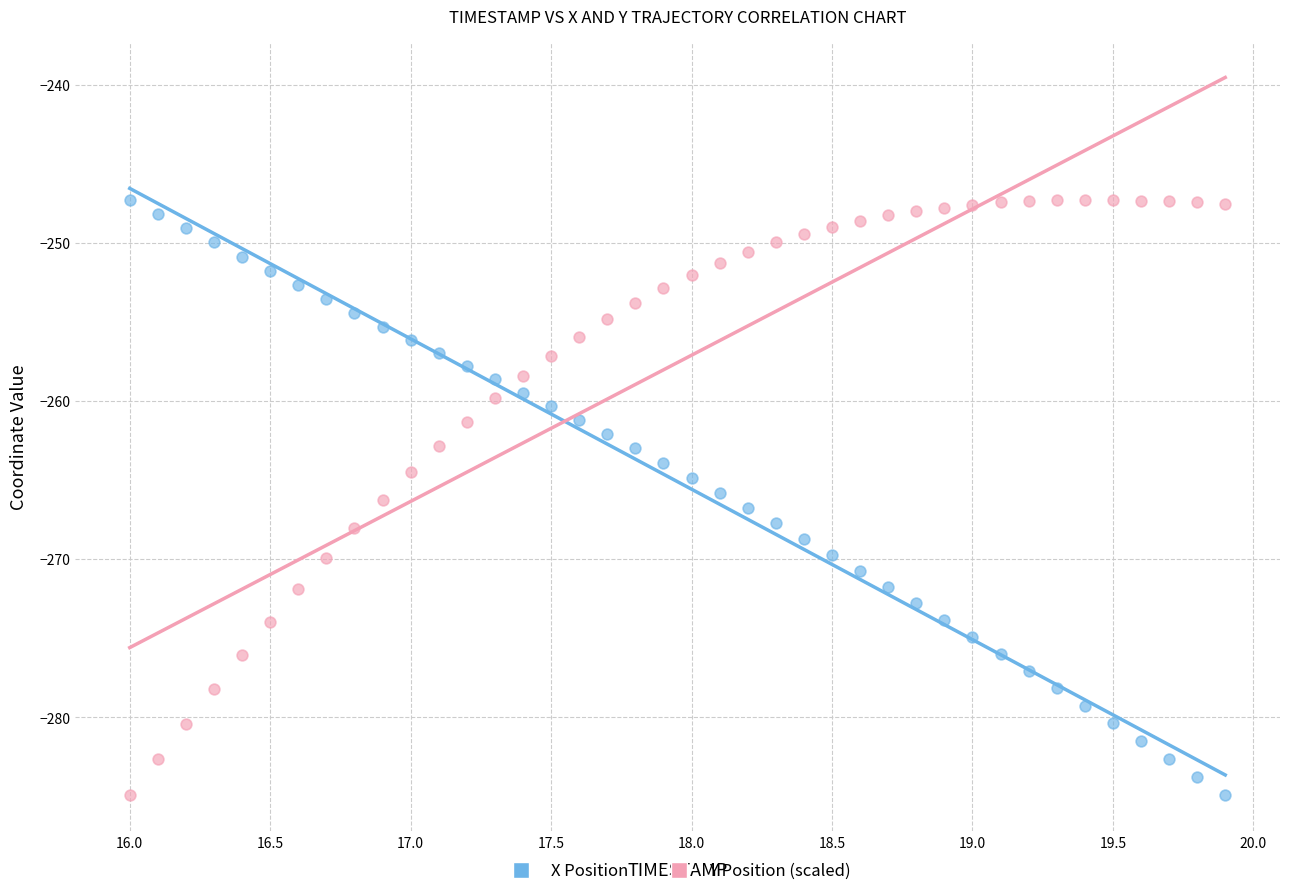

What is the X range (max minus min) for the scatter plot?

3.9